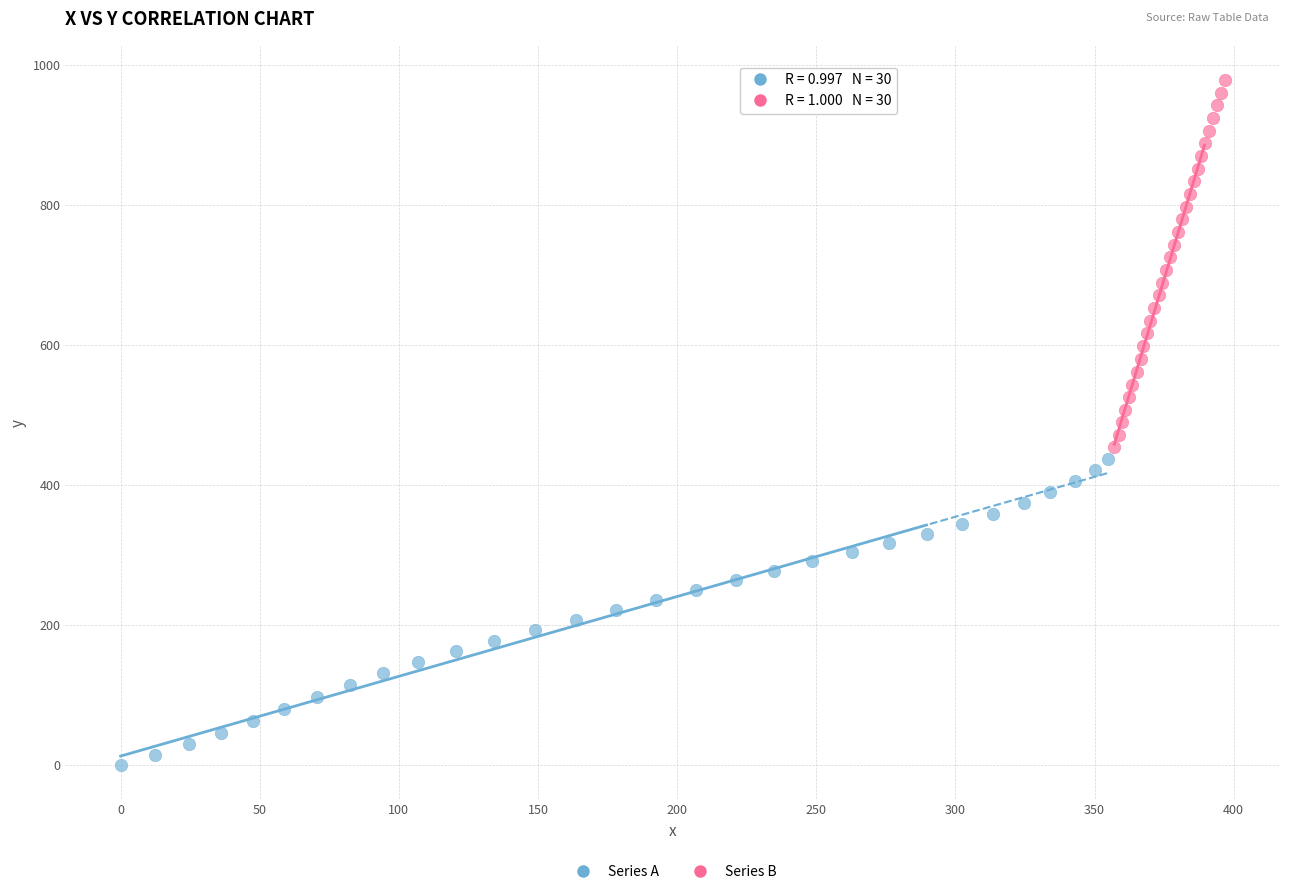

Which series has the widest spread of Y values?

Series B